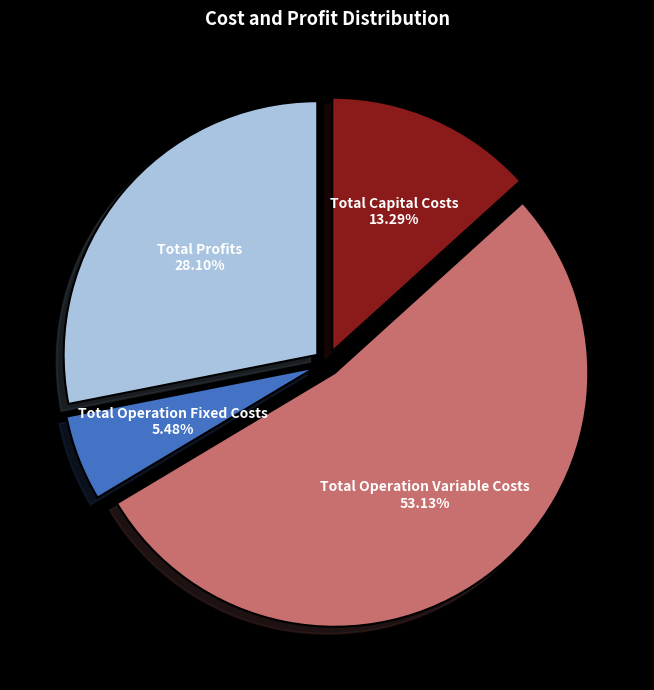

Is there any slice that represents more than half of the pie?

Yes